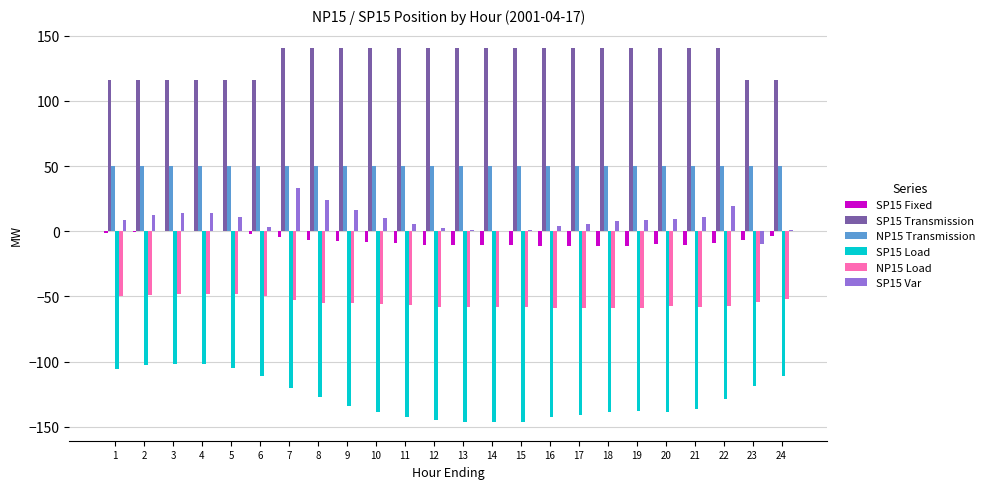

Is the value of SP15 Load at 15 greater than the value of SP15 Fixed at 1?

No